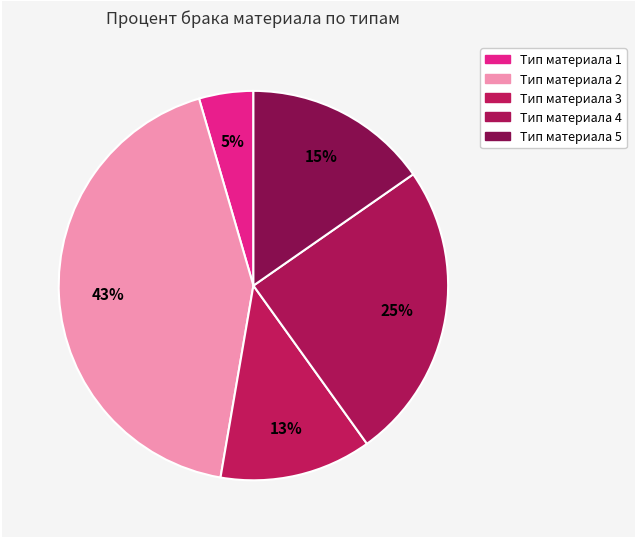

Count the number of slices in the pie.

5